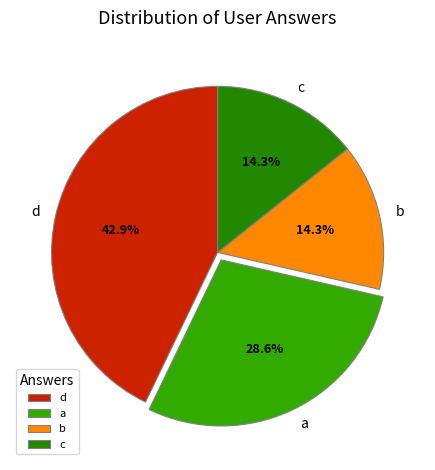

The d slice represents 43% of the pie. True or false?

True